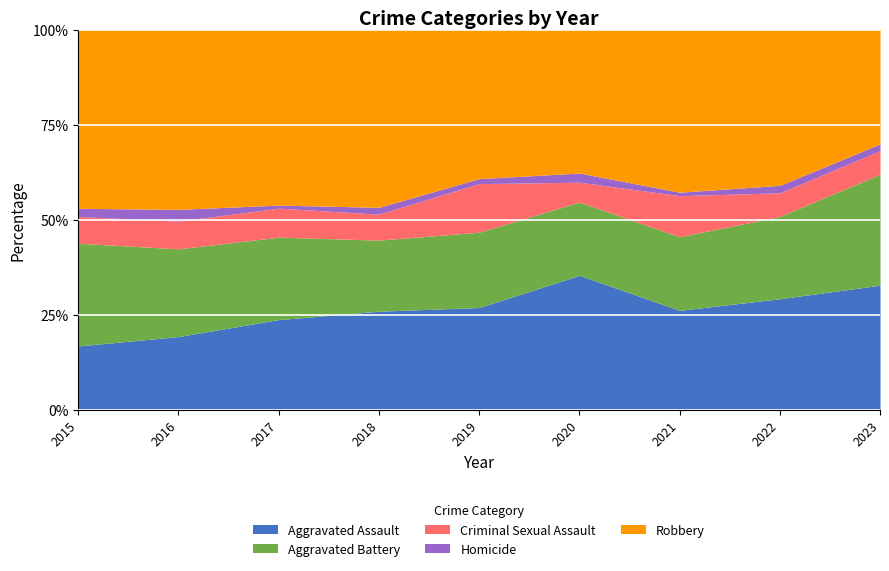

True or false: Homicide has a value of 3 at 2023.

False